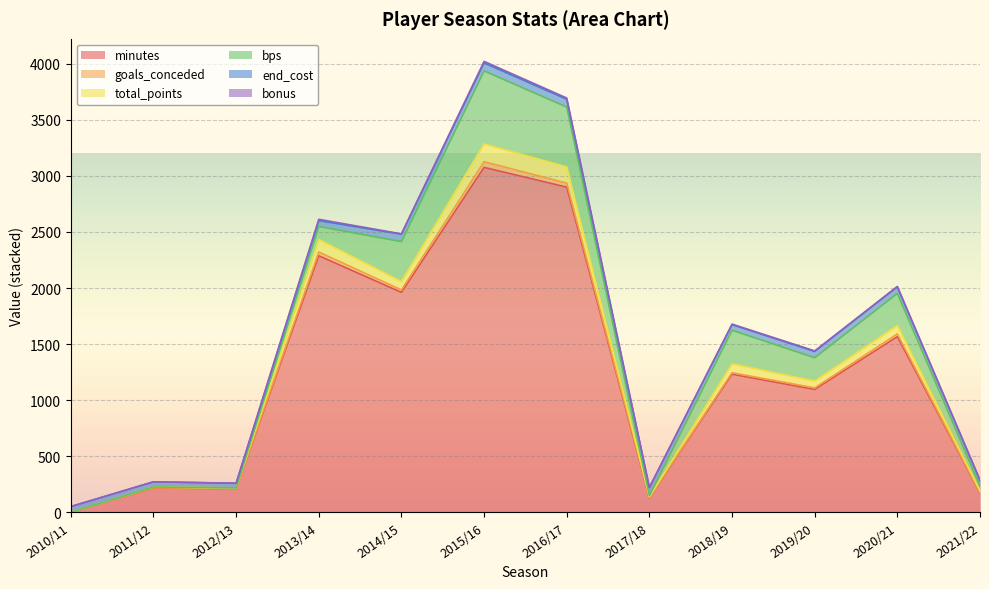

At which label is total_points closest to 79?

2018/19